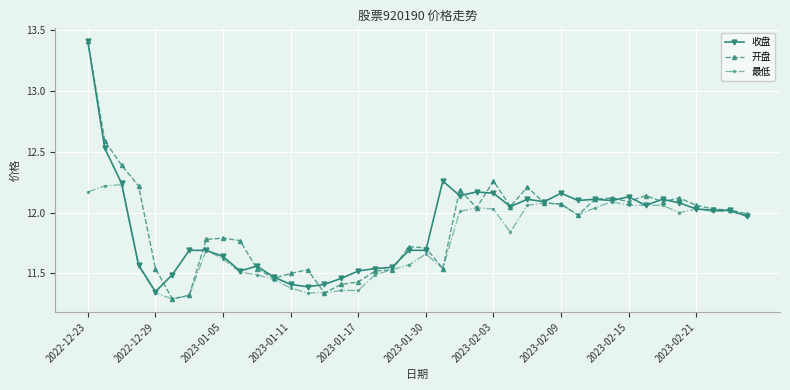

Which series has the widest spread of values?

开盘